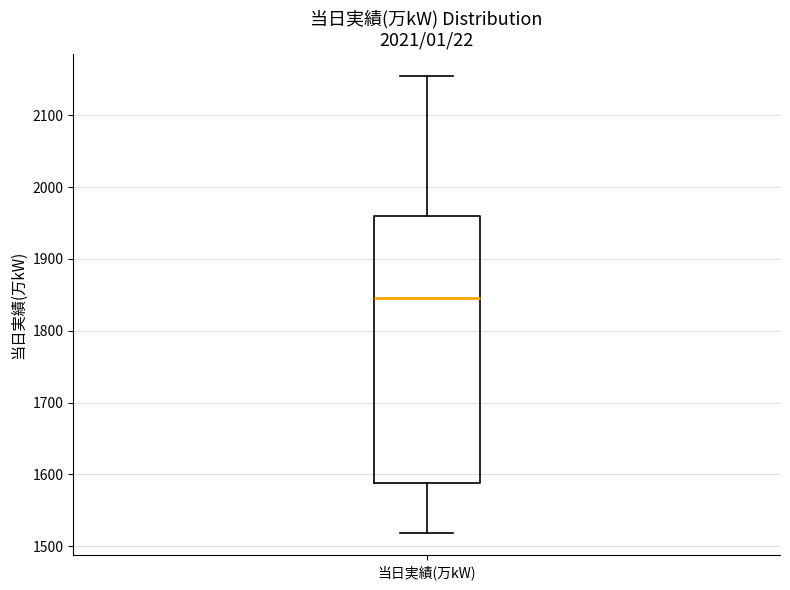

Where is the upper edge of the box for 当日実績(万kW) on the y-axis? The values are not printed on the chart, so give them approximately, as read against the axis.

1960